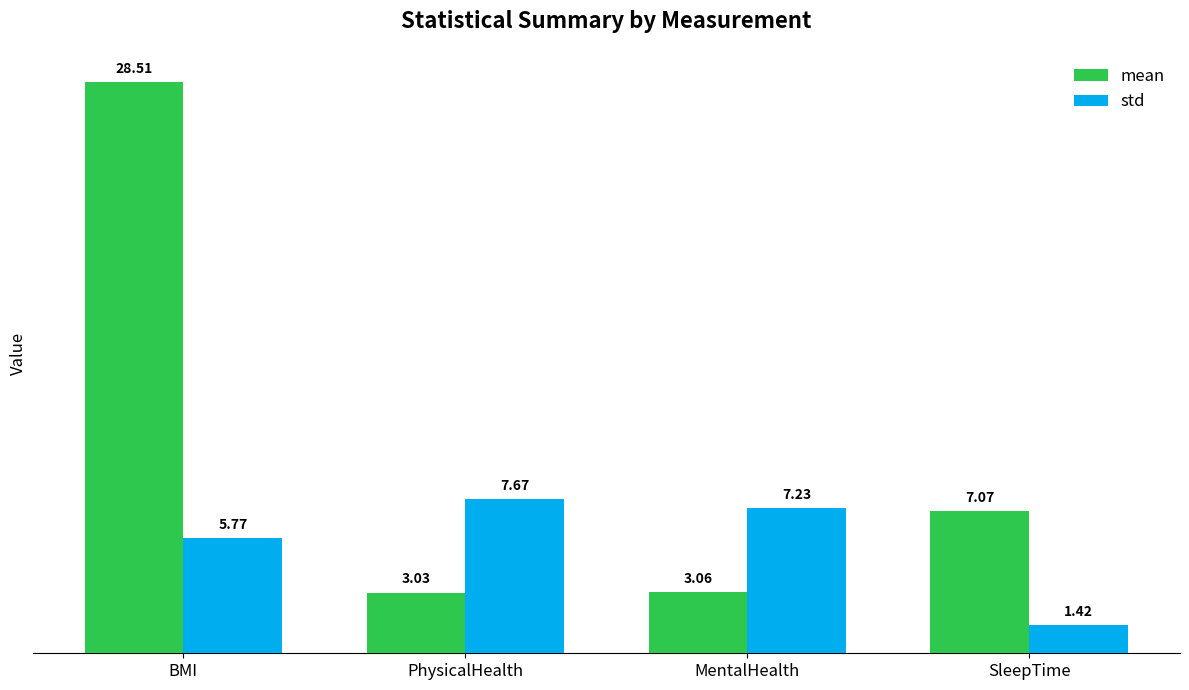

What is the difference between the maximum and minimum values in the mean series?

25.5